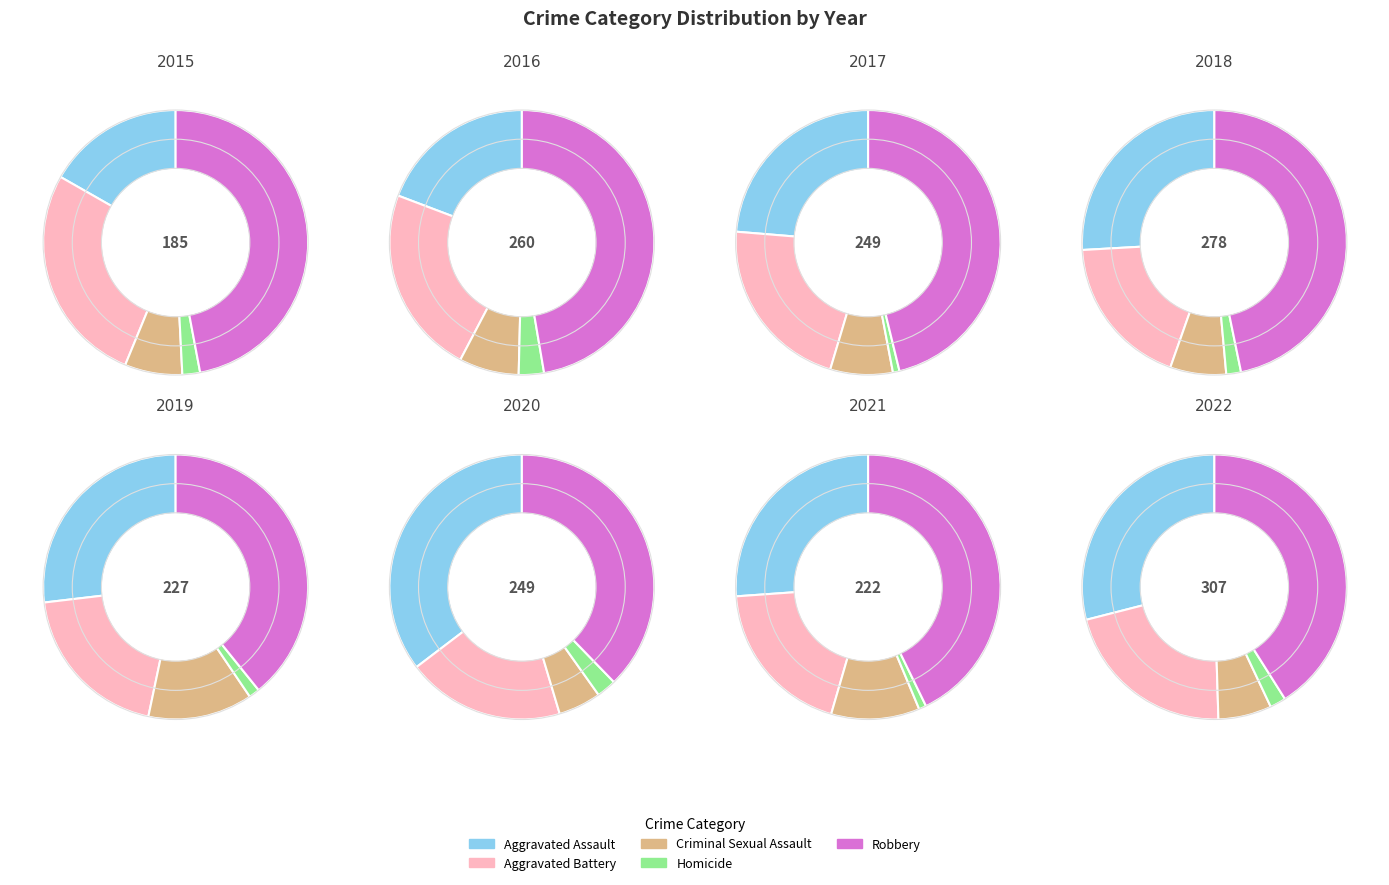

To the nearest percent, what percentage of the pie is 7?

16%